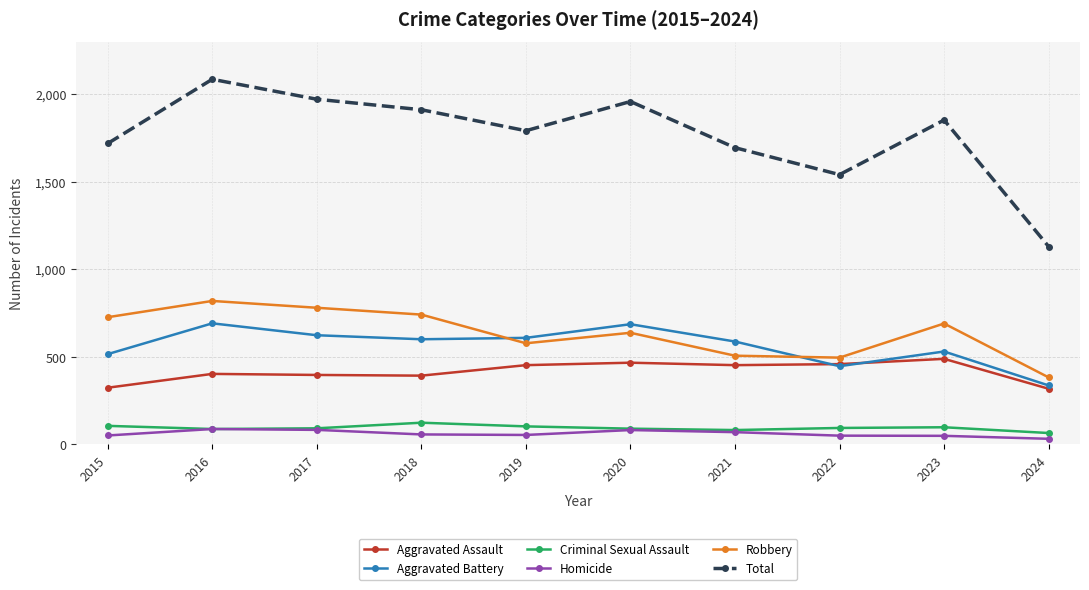

Is it true that Criminal Sexual Assault equals 209 at 2018?

False